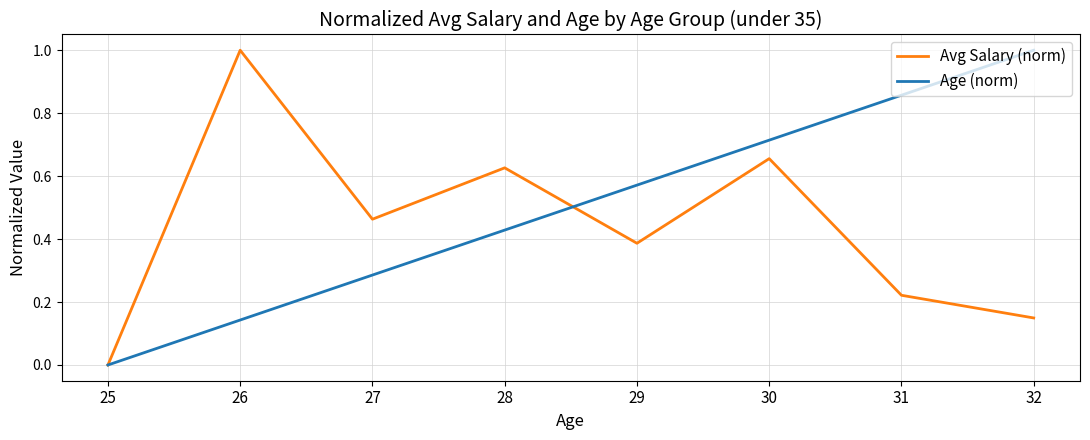

How many series are shown in this chart?

2